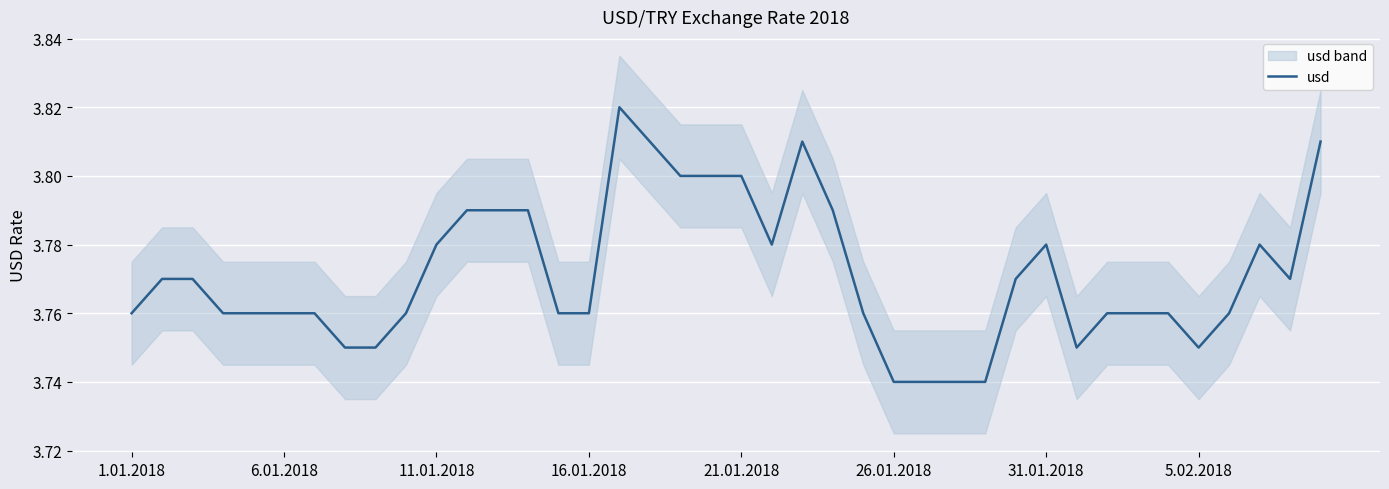

What is the sum of all values?

150.8